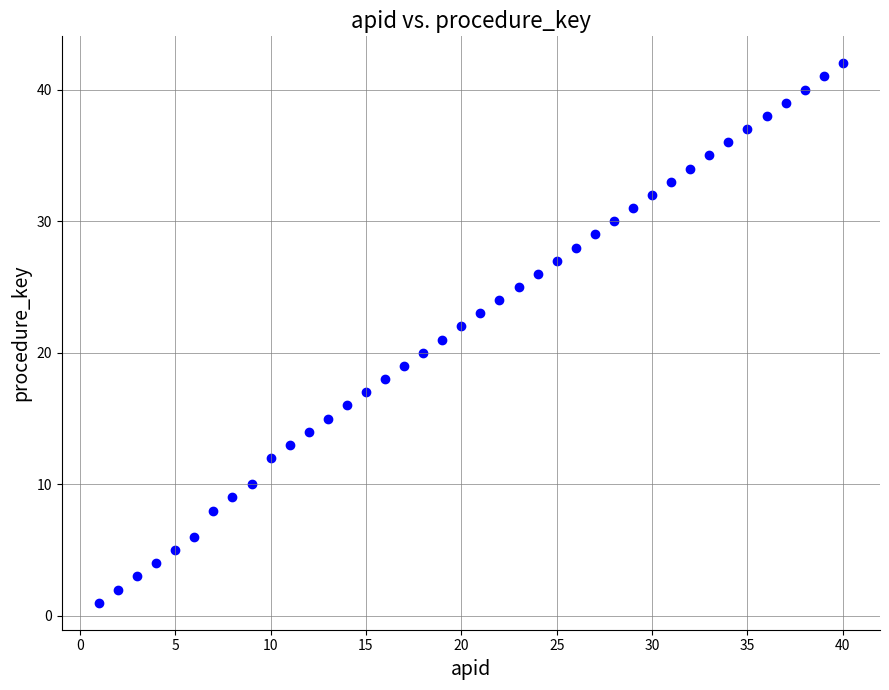

What is the range of Y values (max minus min)?

41